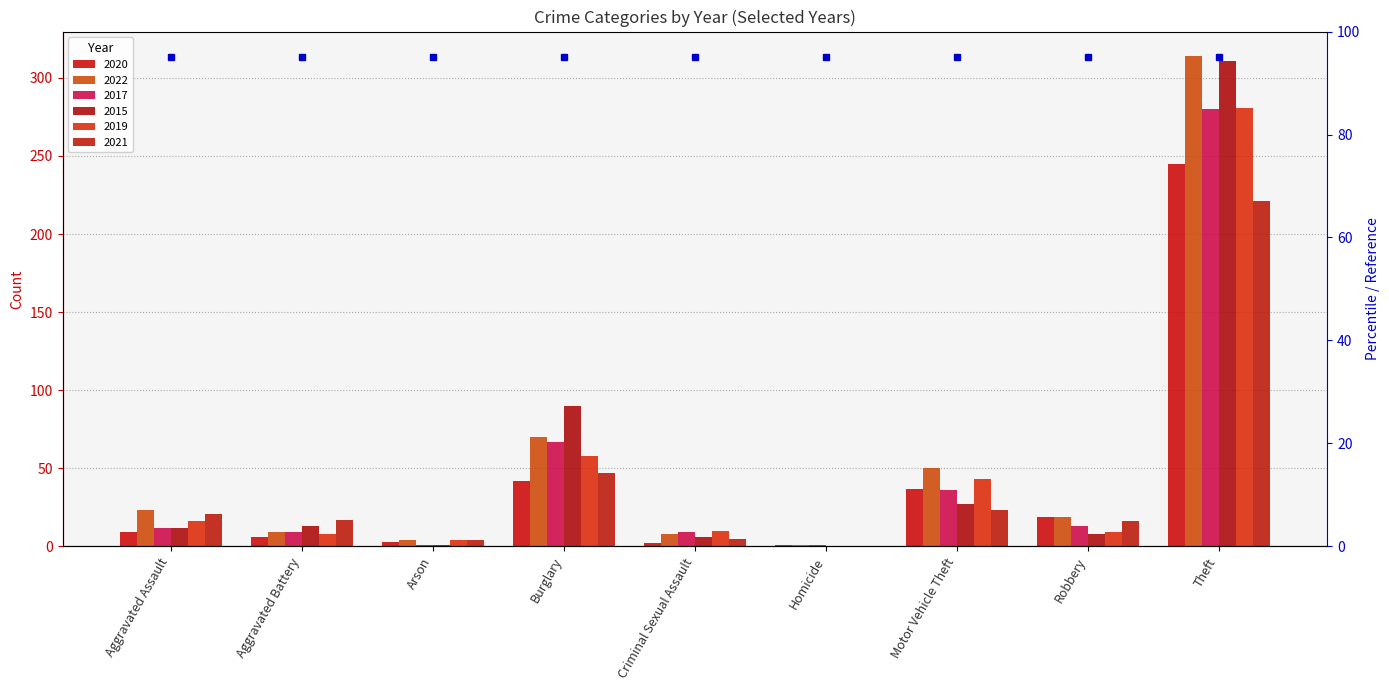

At which label does 2021 reach its minimum?

Homicide